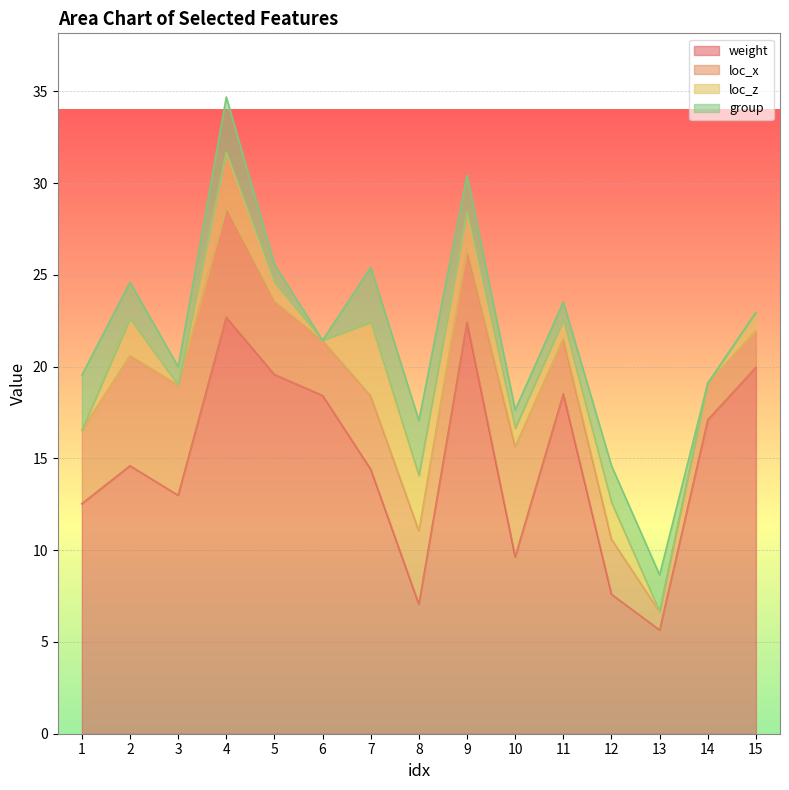

True or false: weight and loc_z cross at least once.

False